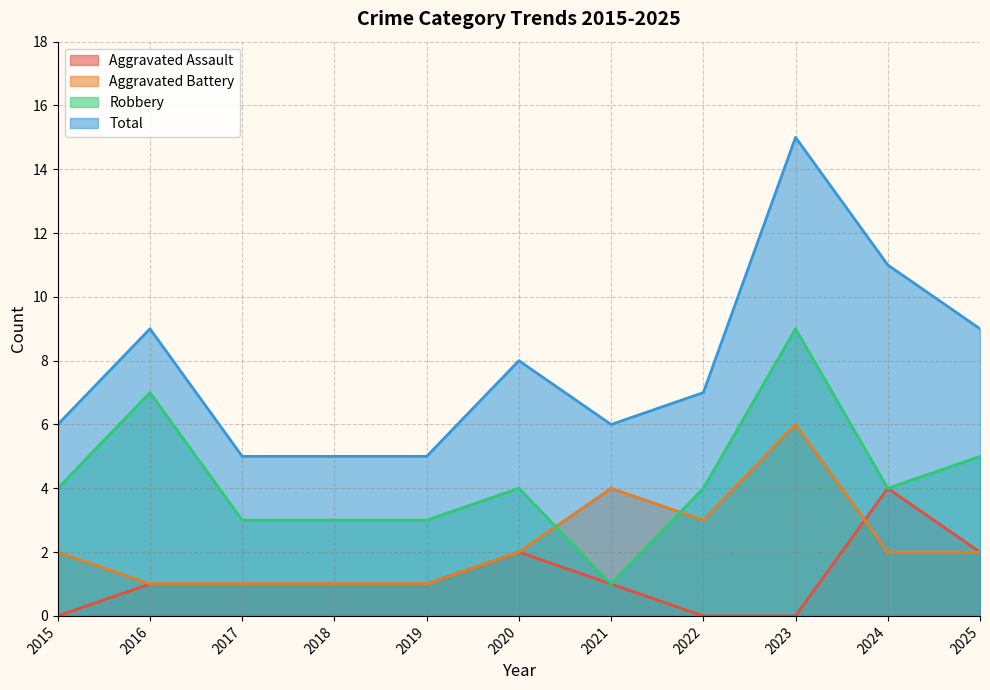

Where is Aggravated Assault nearest to the value 2?

2020